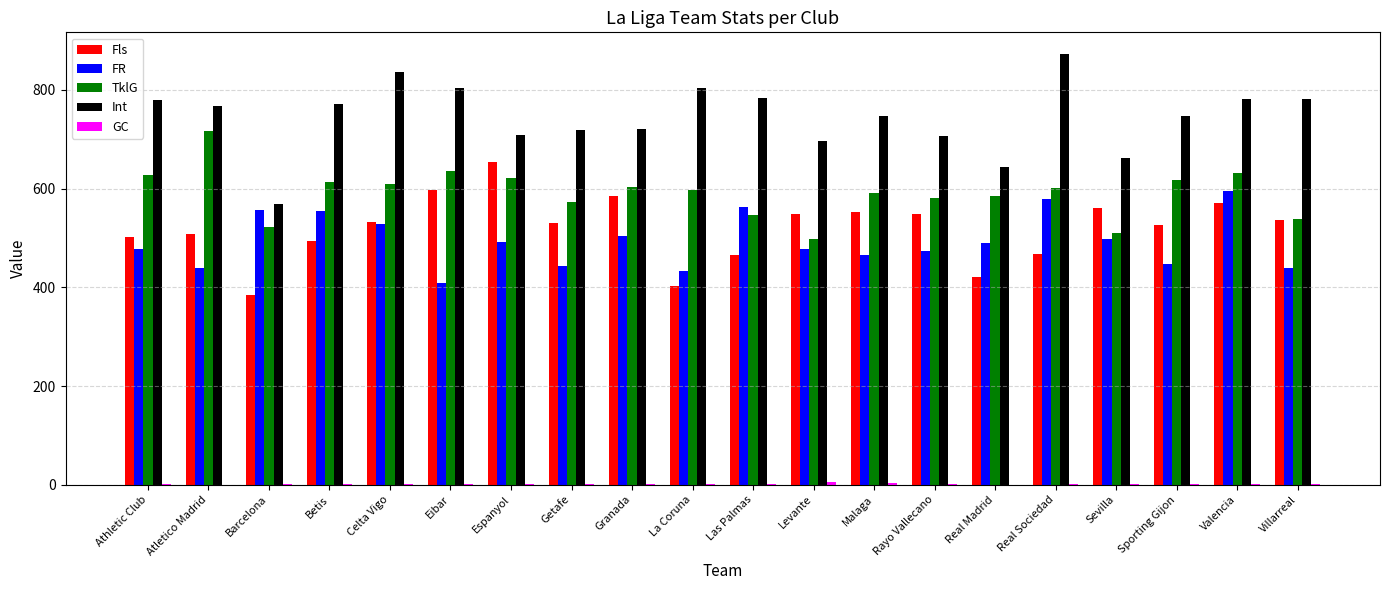

The FR series shows 473 at Rayo Vallecano. True or false?

True